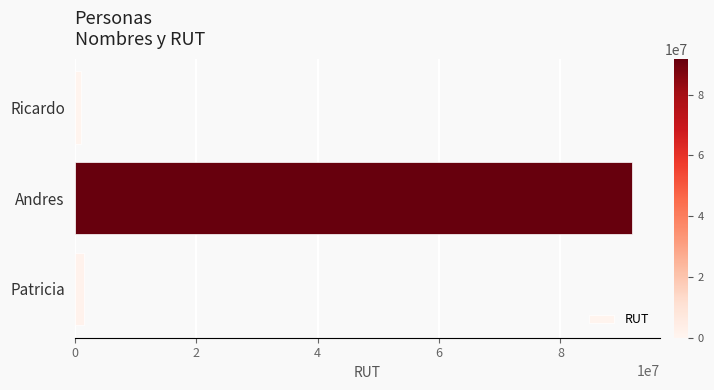

Does the chart contain any negative values?

No